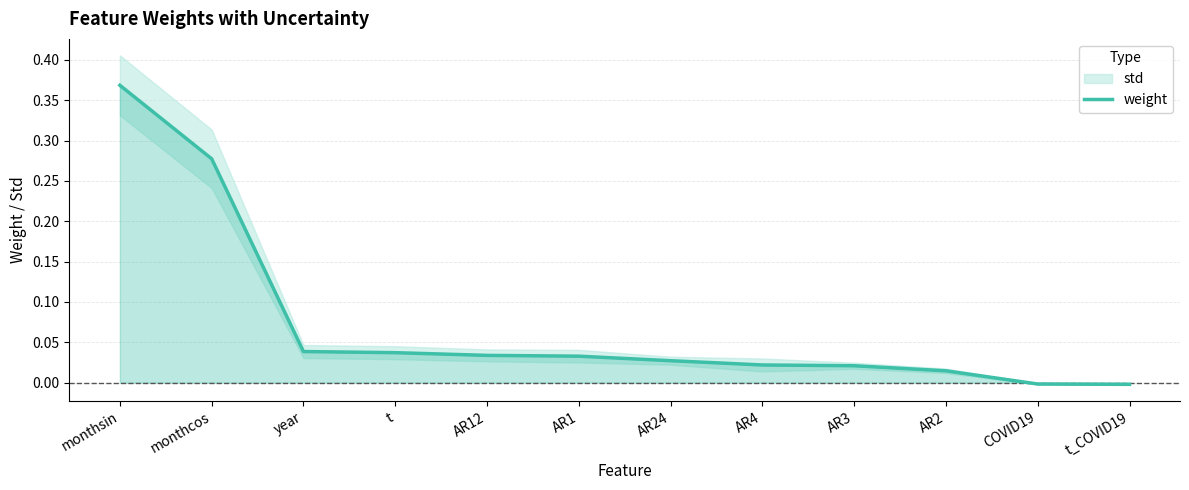

At which label does the data first exceed 0?

monthsin